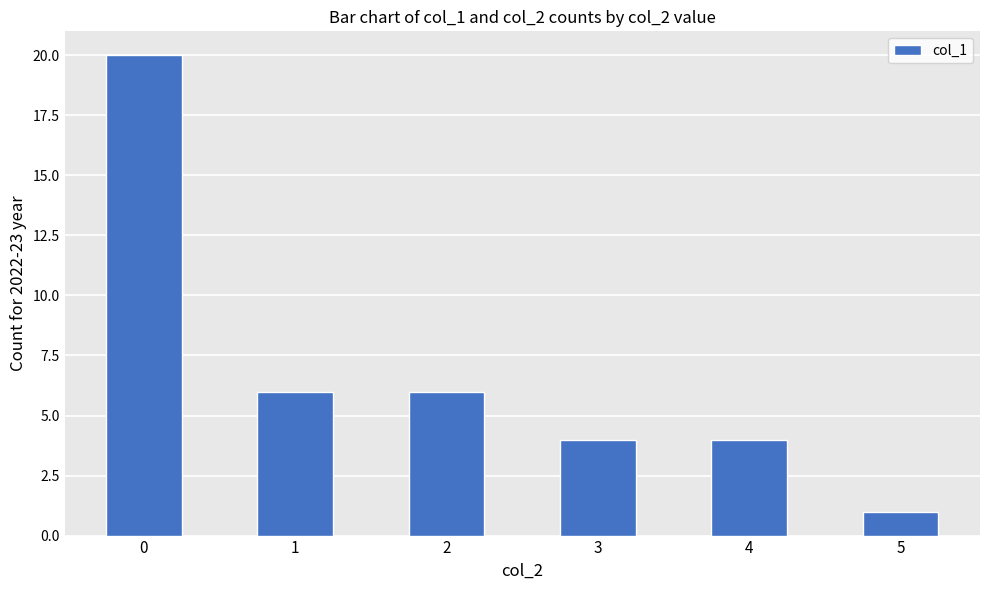

The chart shows a value of 10 at 2. True or false?

False